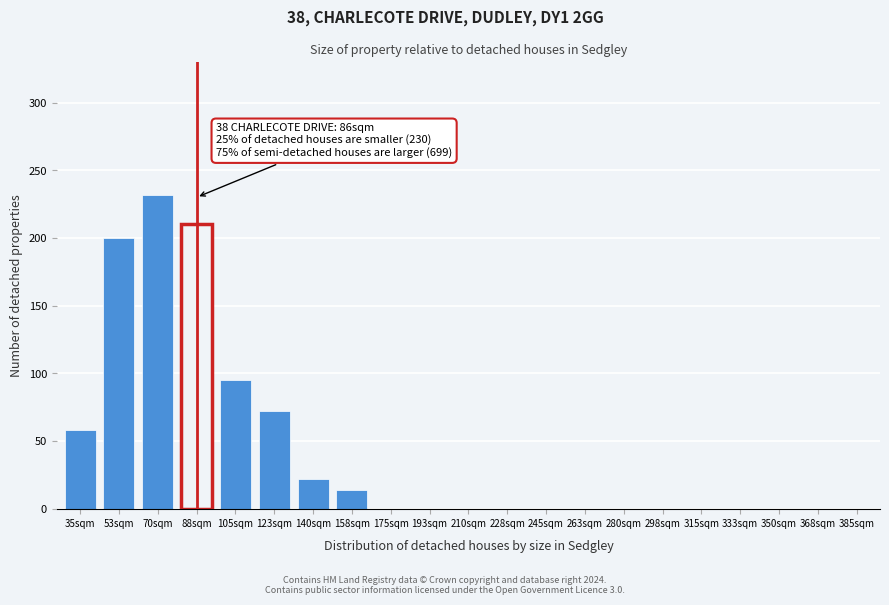

Reading left to right, what are all the values shown in this chart?

35sqm=58	53sqm=200	70sqm=232	88sqm=210	105sqm=95	123sqm=72	140sqm=22	158sqm=14	175sqm=0	193sqm=0	210sqm=0	228sqm=0	245sqm=0	263sqm=0	280sqm=0	298sqm=0	315sqm=0	333sqm=0	350sqm=0	368sqm=0	385sqm=0